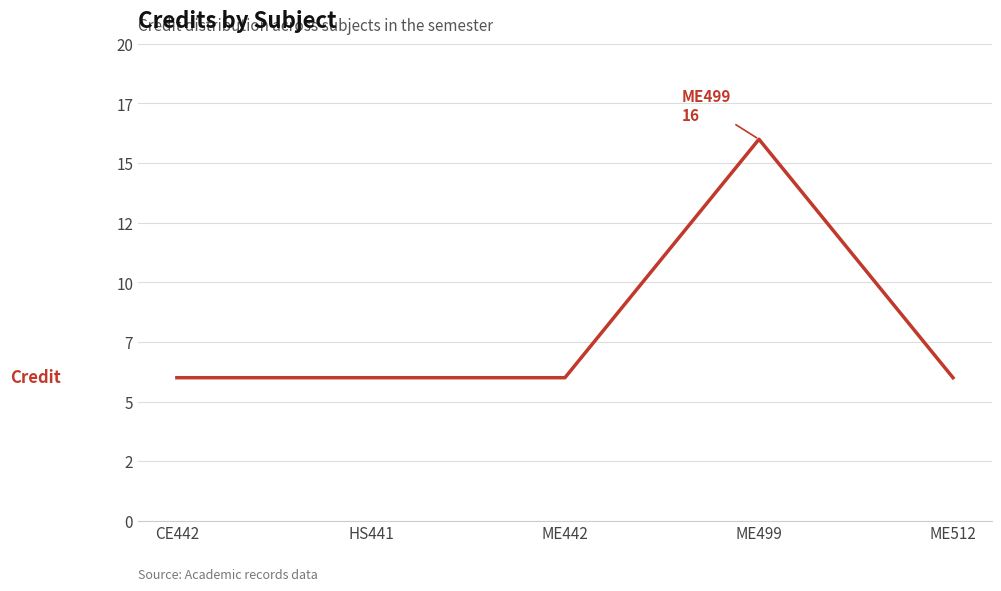

What is the value of the 4th point from the left?

16